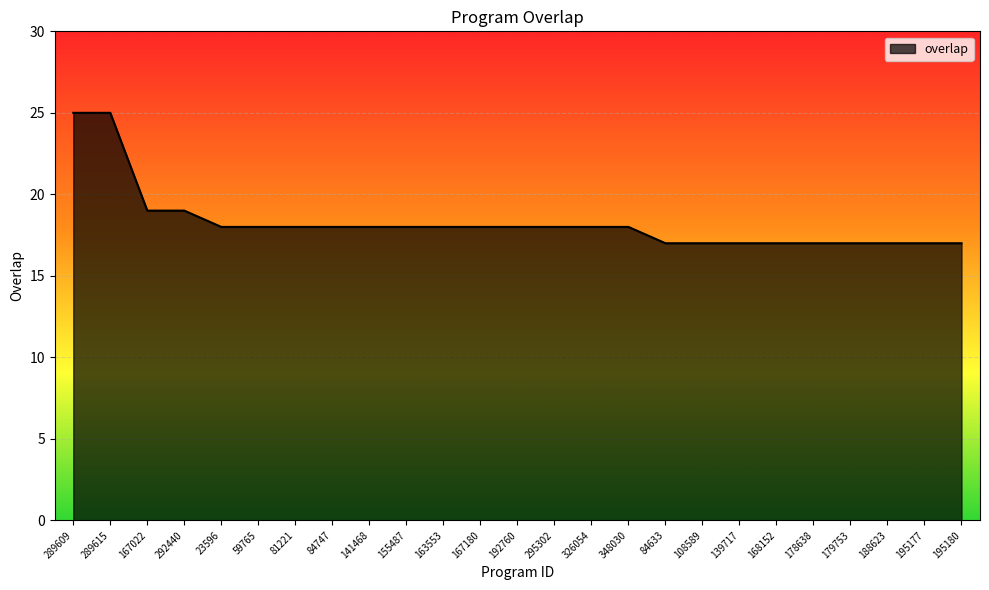

Reading right to left, what are all the values shown in this chart?

195180=17	195177=17	188623=17	179753=17	178638=17	168152=17	139717=17	108589=17	84633=17	348030=18	326054=18	295302=18	192760=18	167180=18	163553=18	155487=18	141468=18	84747=18	81221=18	59765=18	23596=18	292440=19	167022=19	289615=25	289609=25